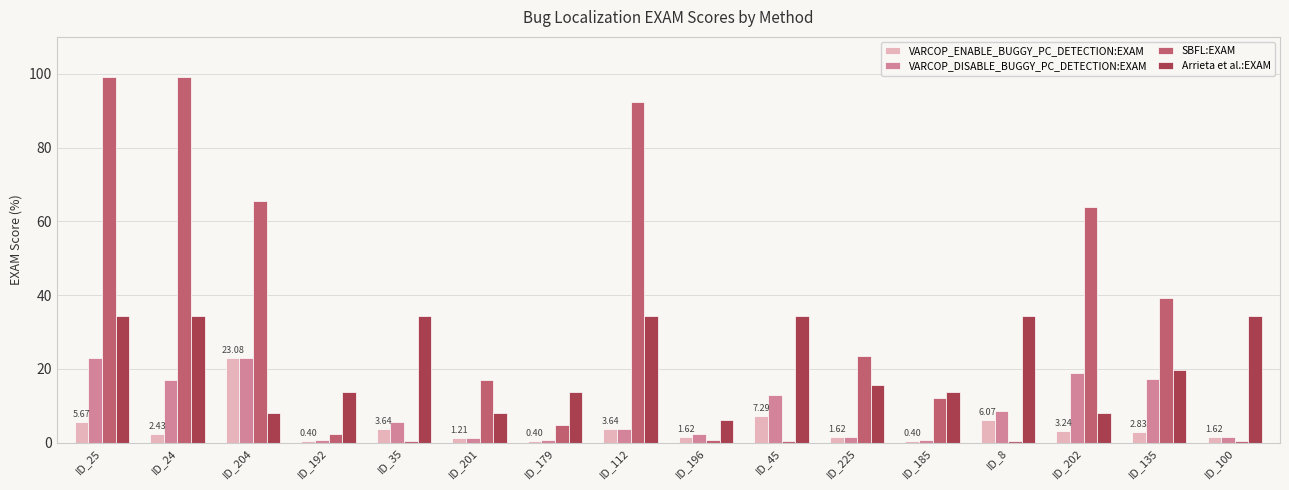

What is the difference between the maximum and minimum values in the Arrieta et al.:EXAM series?

28.3